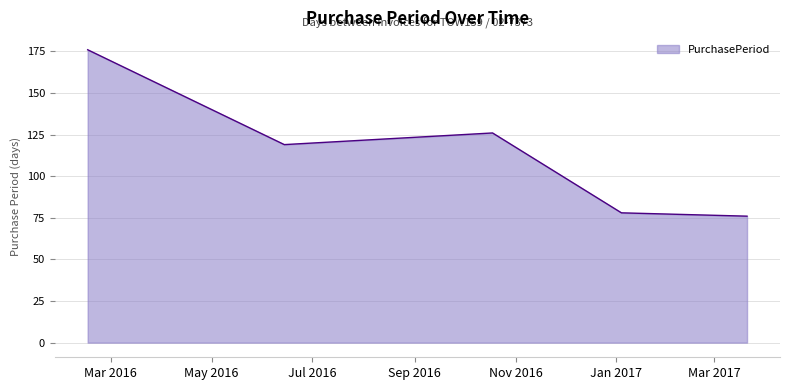

What is the minimum value shown in the chart?

76